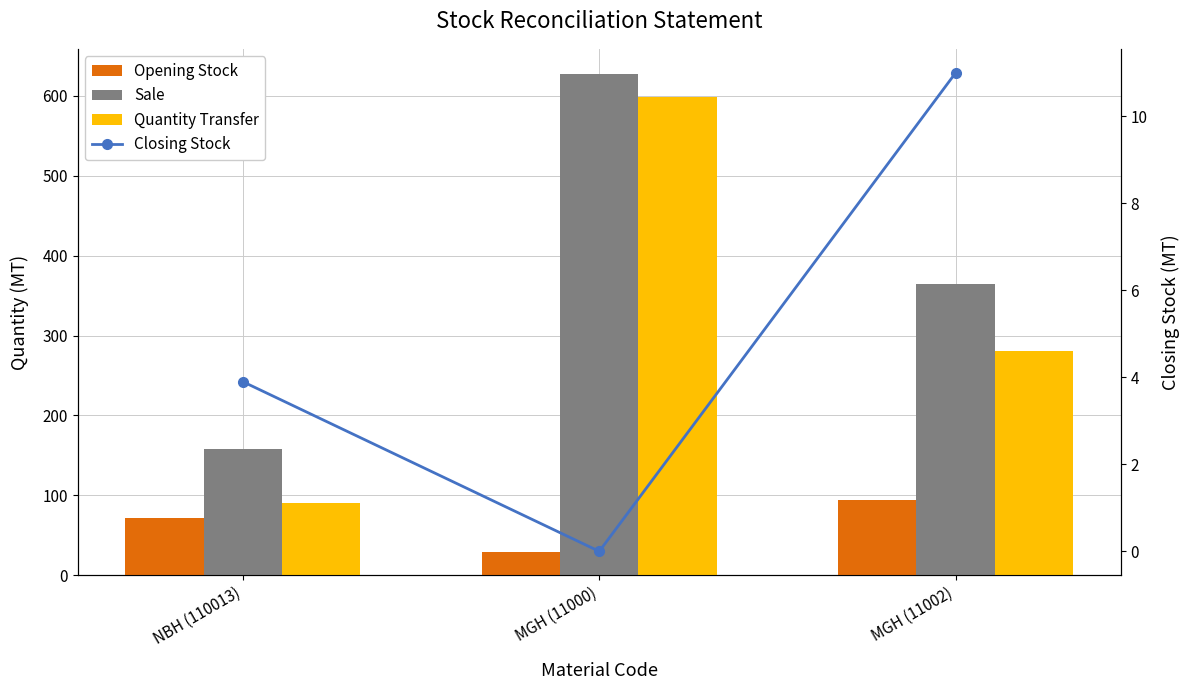

Reading left to right, what are all the values shown in this chart?

Opening Stock: 71.9	29.0	94.5
Sale: 158.0	627.5	364.5
Quantity Transfer: 90.0	598.5	281.0
Closing Stock: 3.9	0.0	11.0